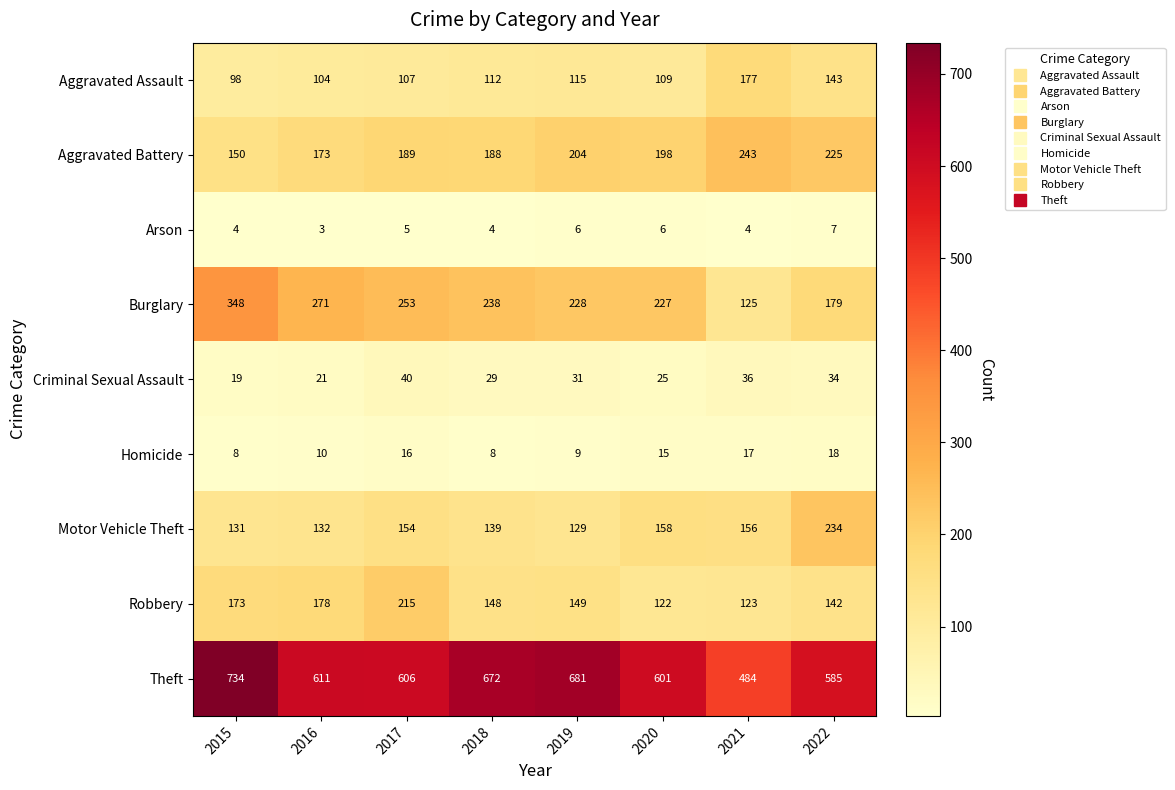

What is the minimum value shown in the chart?

3